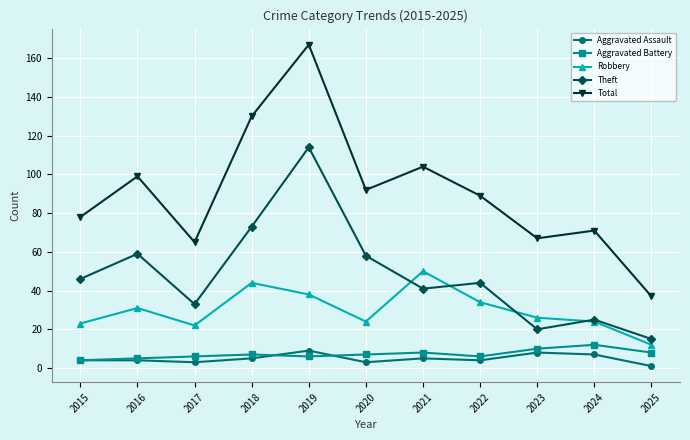

Between which two adjacent categories do Theft and Robbery first intersect?

2020 and 2021